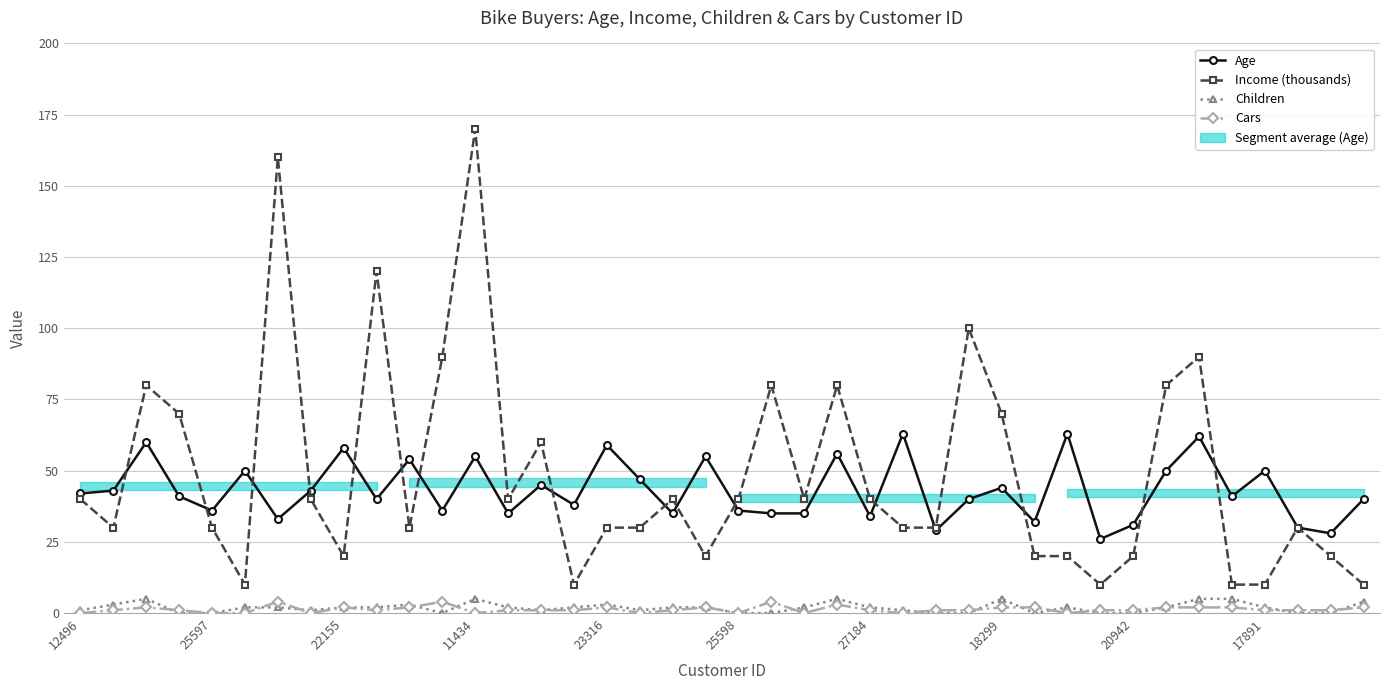

True or false: Cars has more than 0 interior local peaks.

True